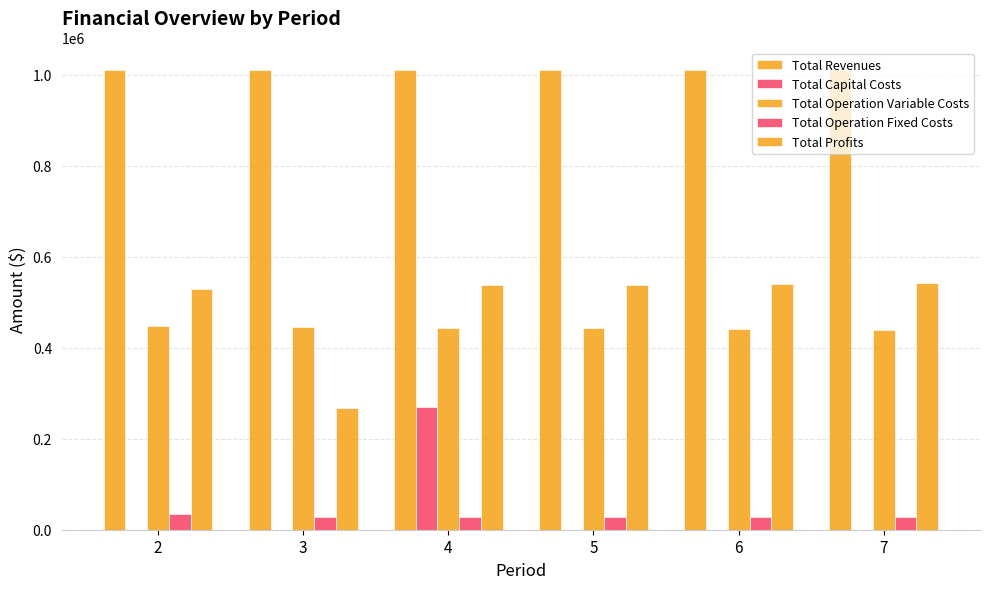

True or false: Total Revenues has a value of 1009736.2 at 6.

True